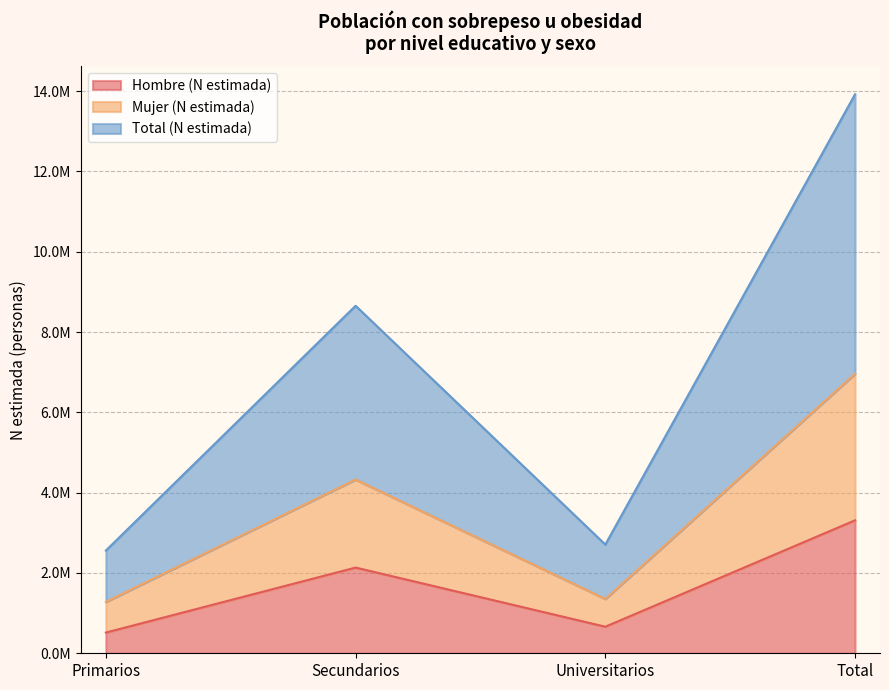

Which series changed the most between Secundarios and Universitarios?

Total (N estimada)